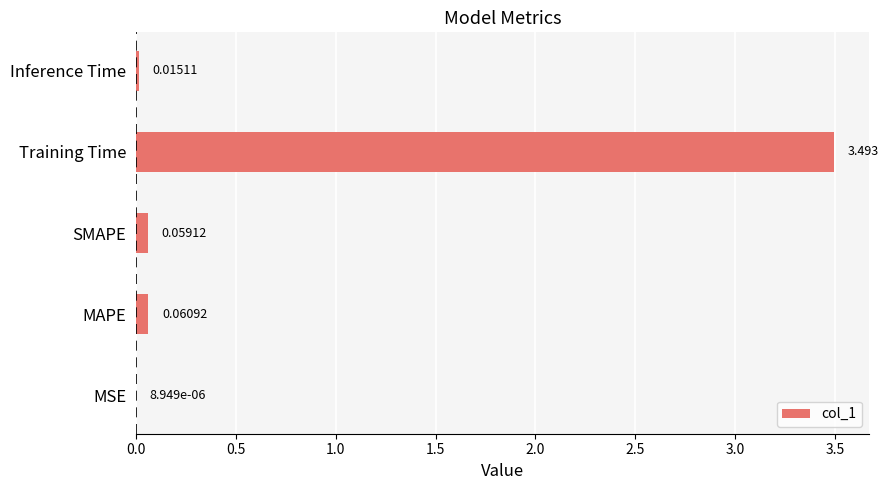

Which label corresponds to the largest value in the chart?

Training Time